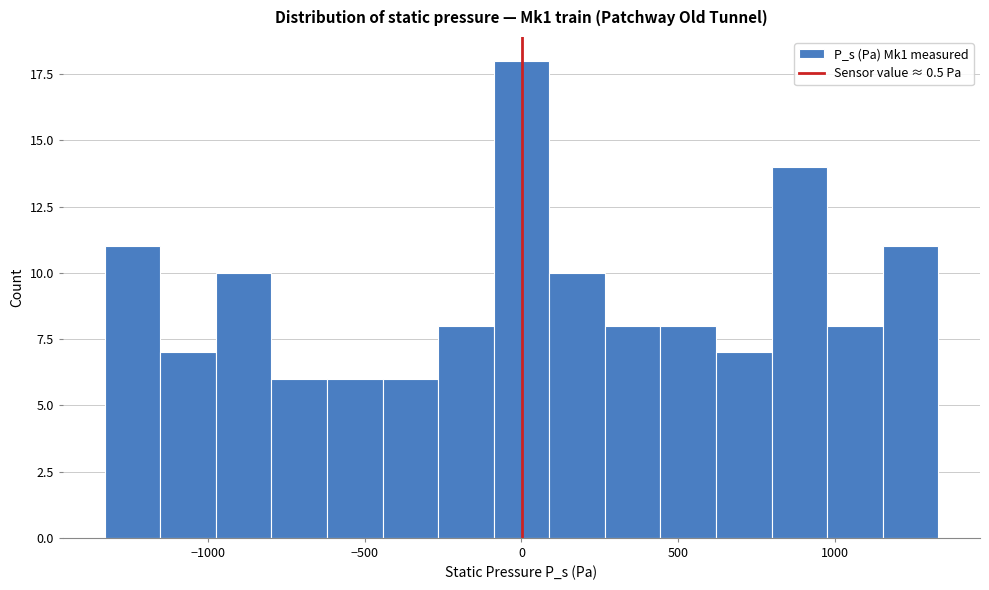

Around what value on the x-axis is the tallest bar? Give the approximate position of its centre, as read against the axis.

0